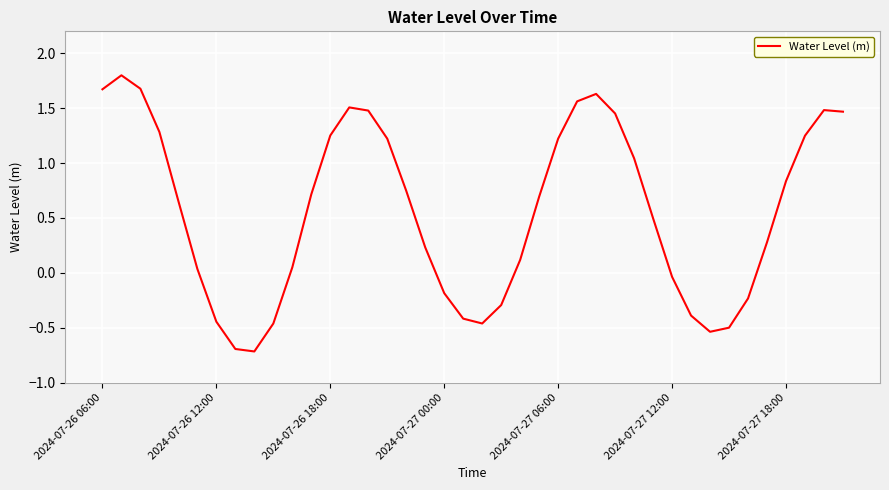

What is the maximum value shown in the chart?

1.8